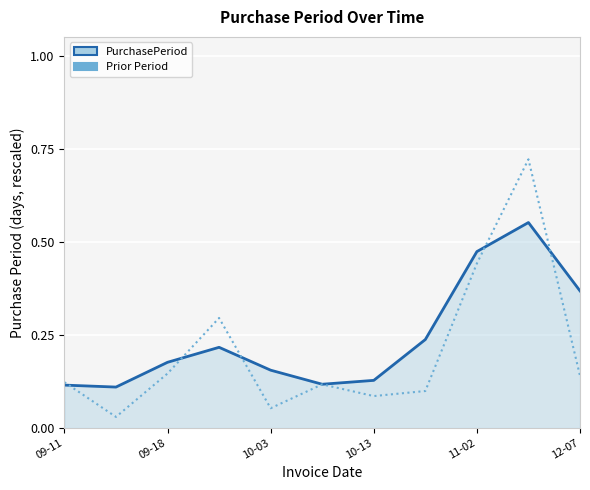

Rank the series by their maximum value, from highest to lowest.

Prior Period, PurchasePeriod